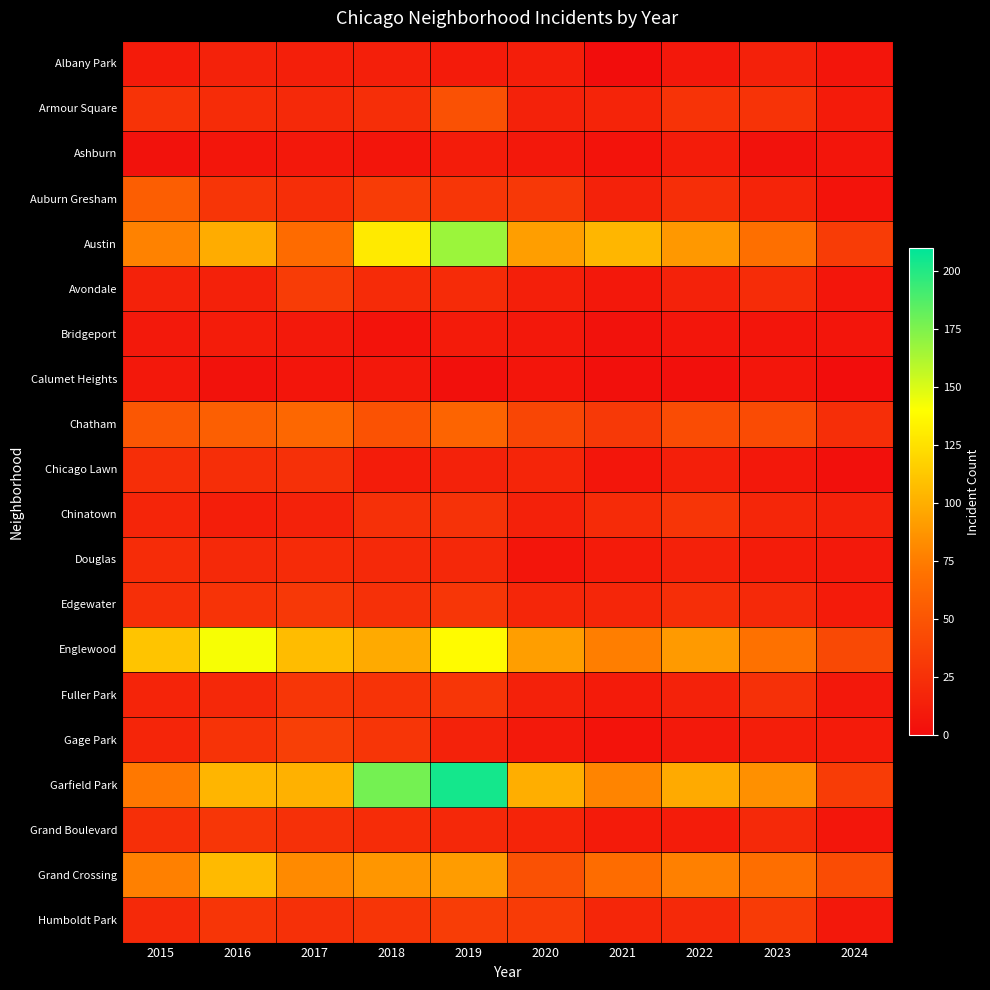

What is the maximum value shown in the chart?

204